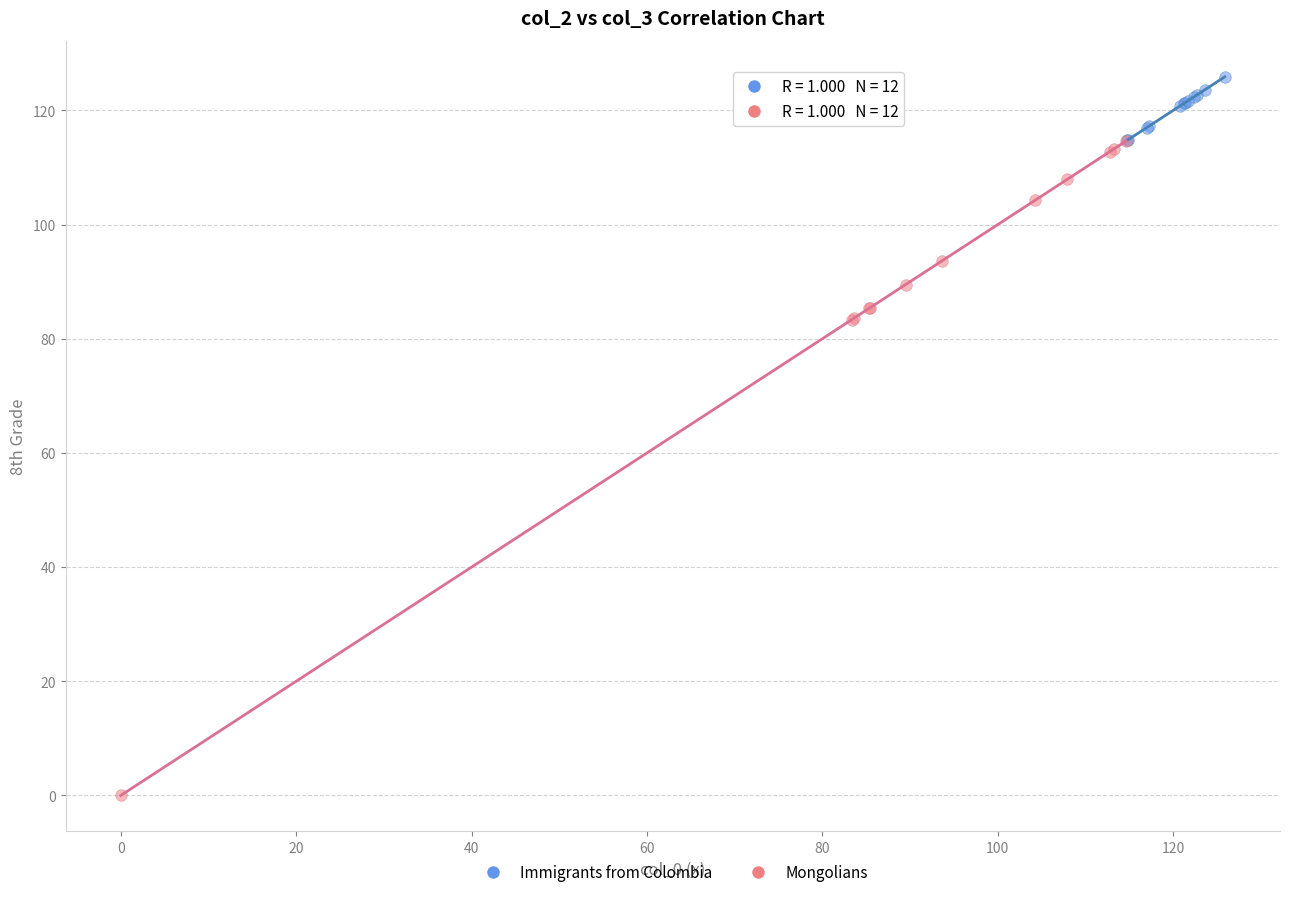

Which series contains the highest Y value?

Immigrants from Colombia